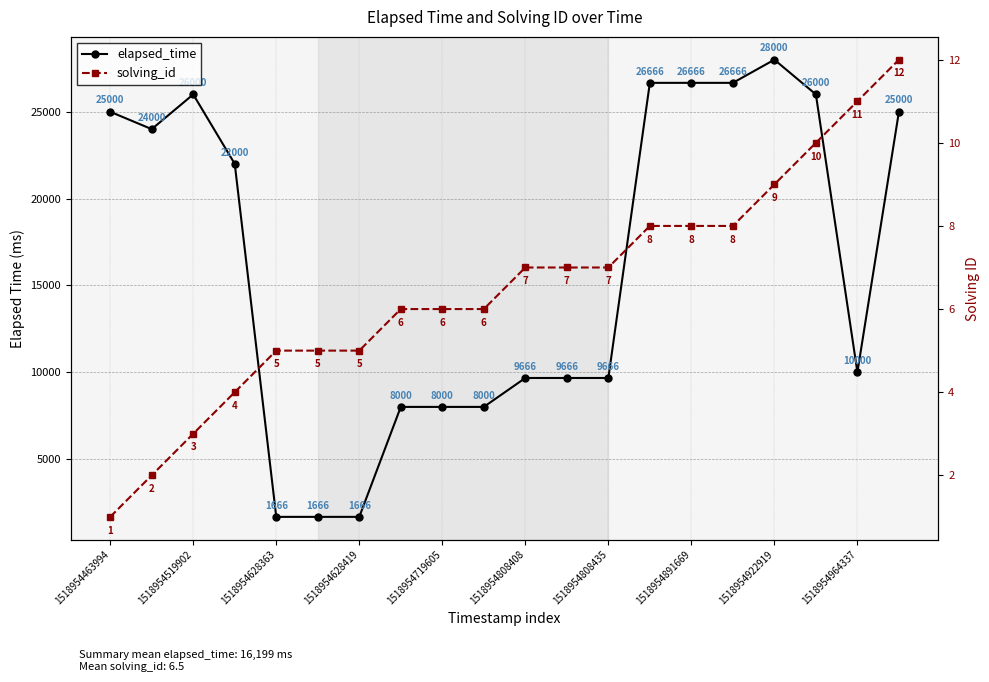

What is the sum of the solving_id values at 17 and 1518954922919?

16